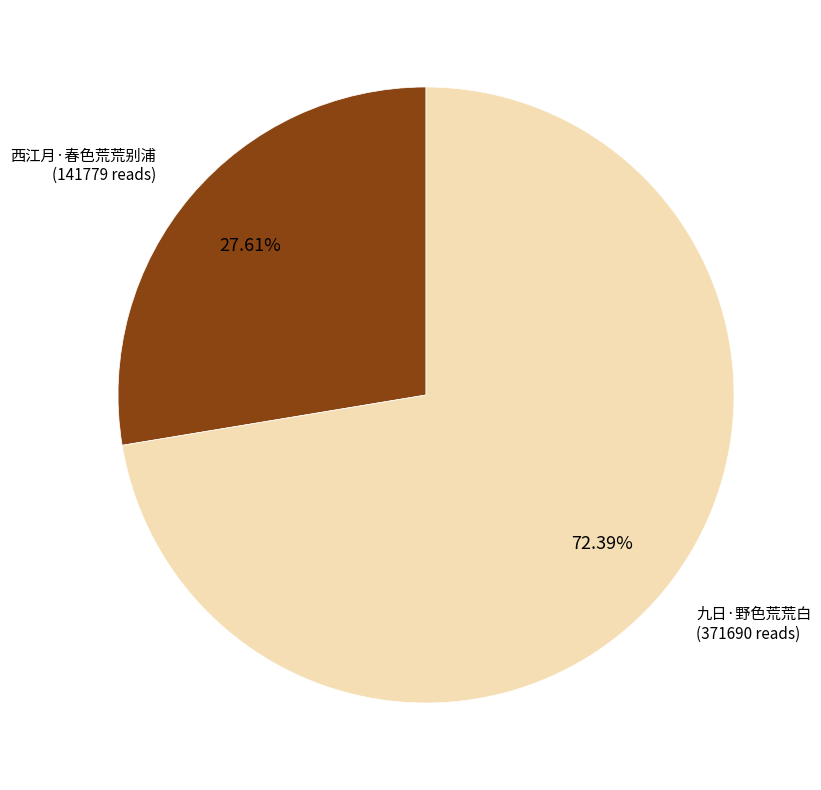

How many segments does this pie chart have?

2